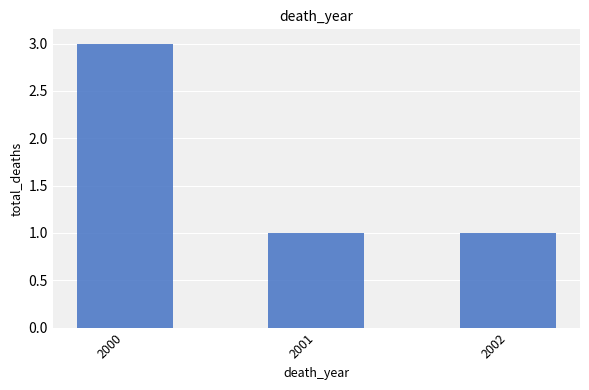

How many bars are there in total?

3